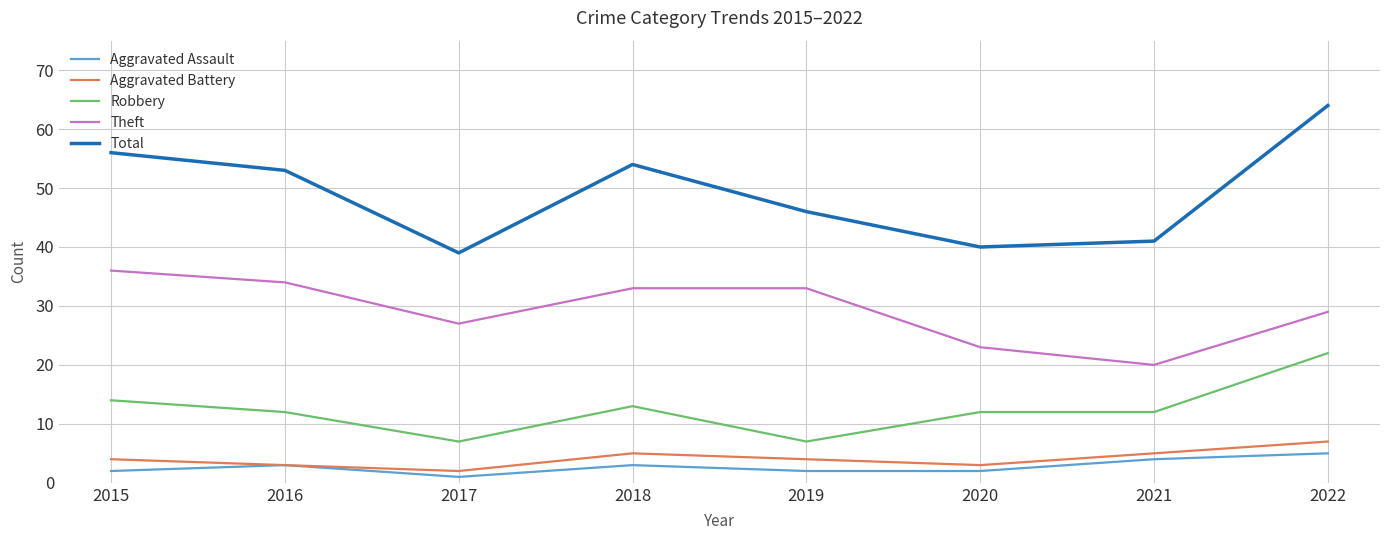

True or false: Total has more than 0 interior local peaks.

True